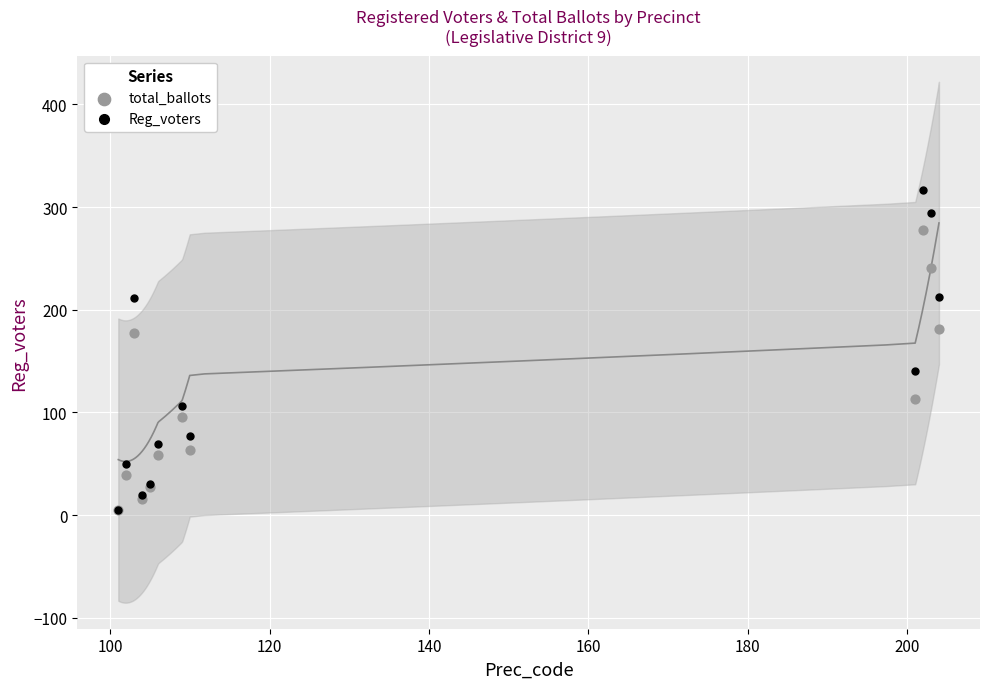

Which series has the largest Y range (max minus min)?

Reg_voters